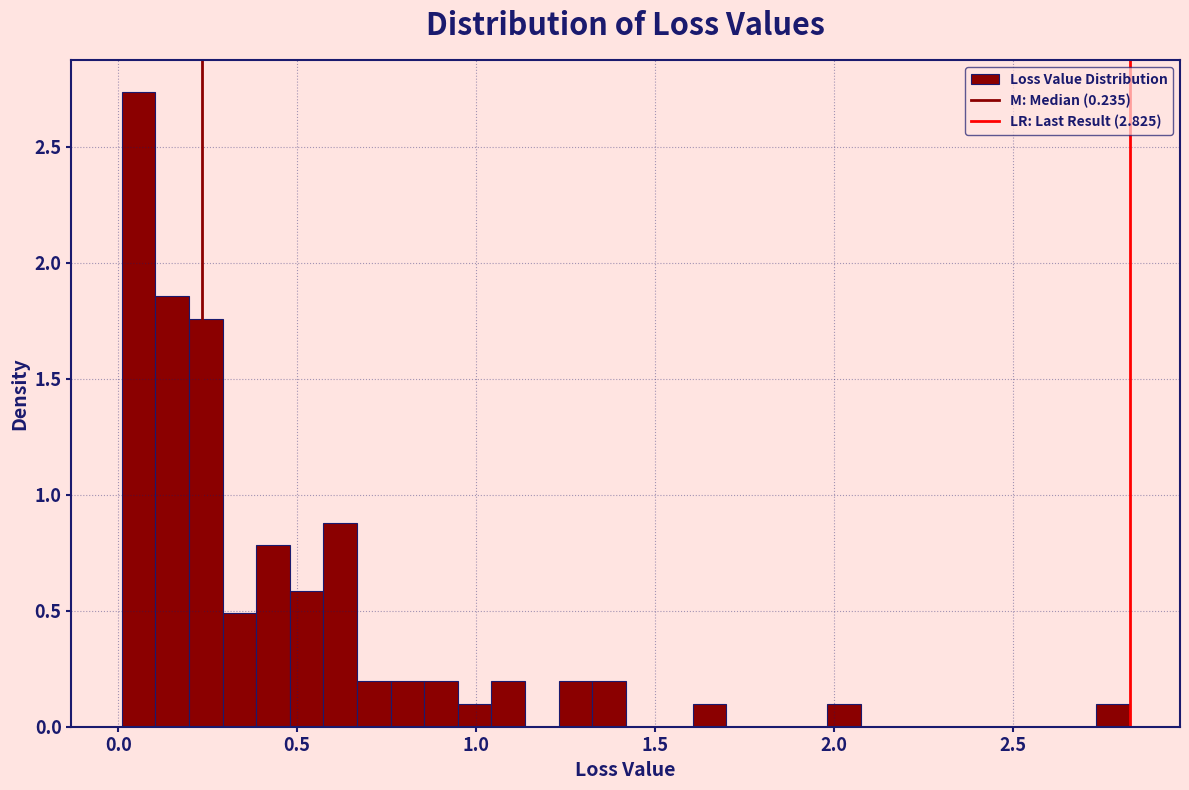

Around what value on the x-axis is the tallest bar? Give the approximate position of its centre, as read against the axis.

0.05